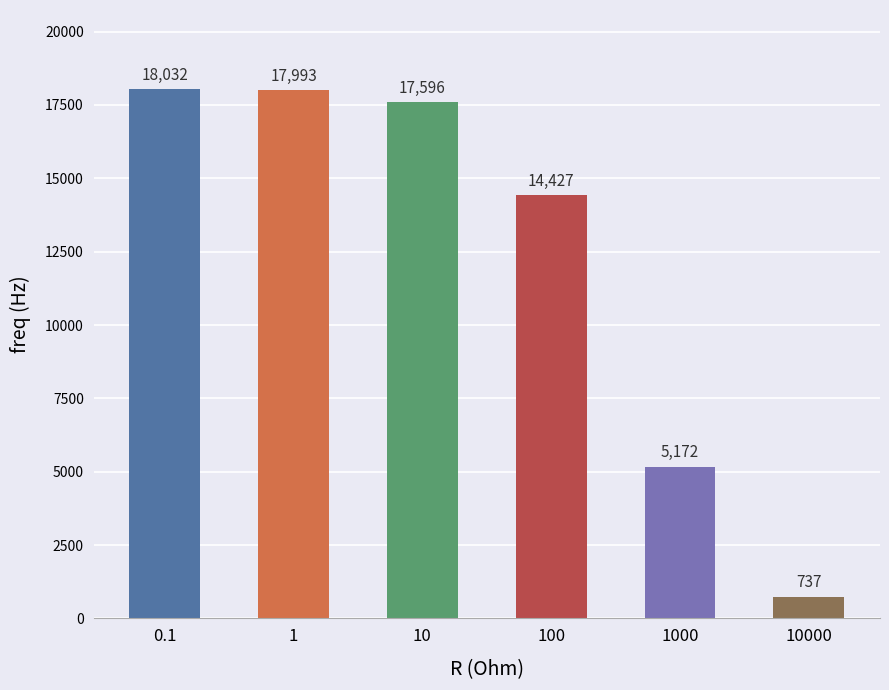

Is it true that the value at 0.1 is 24786?

False